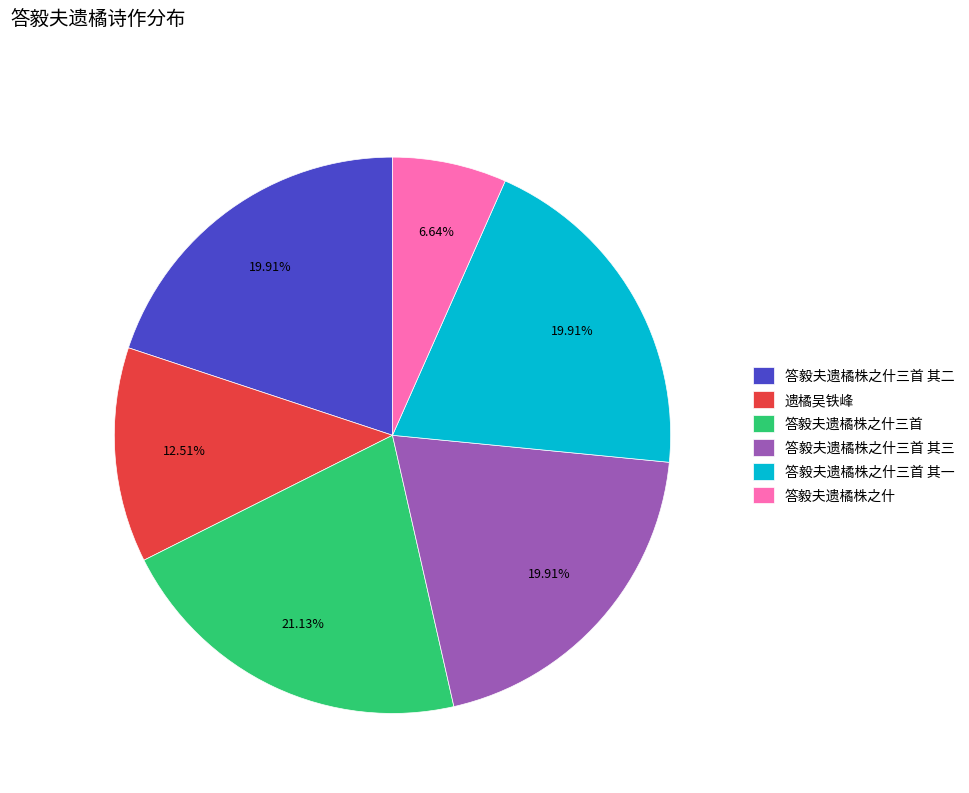

What percentage is the 答毅夫遗橘株之什三首 其二 slice, to the nearest percent?

20%